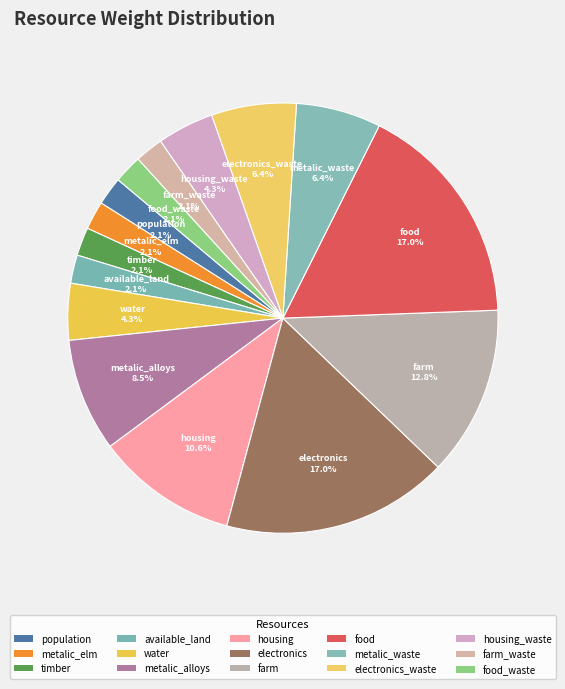

How many slices are in this pie chart?

15